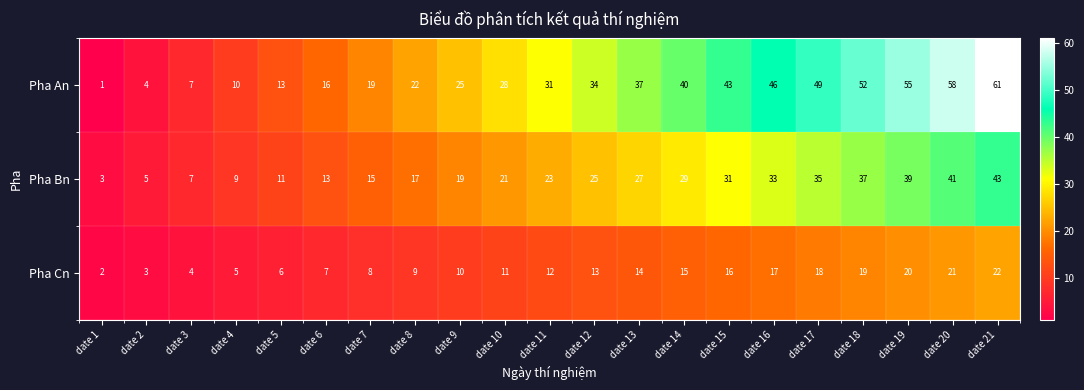

At date 17, list the series in order from largest to smallest.

Pha An, Pha Bn, Pha Cn